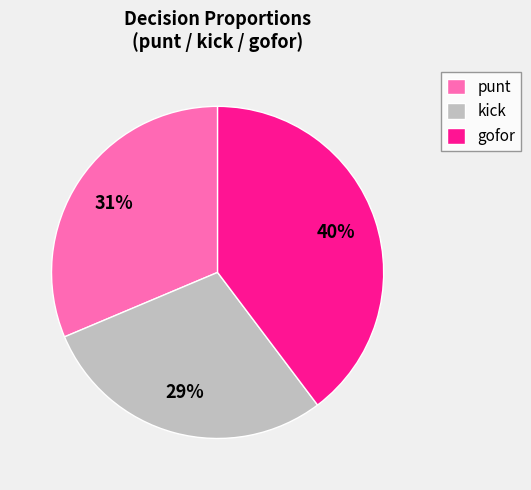

Rank the categories by value from lowest to highest.

kick, punt, gofor